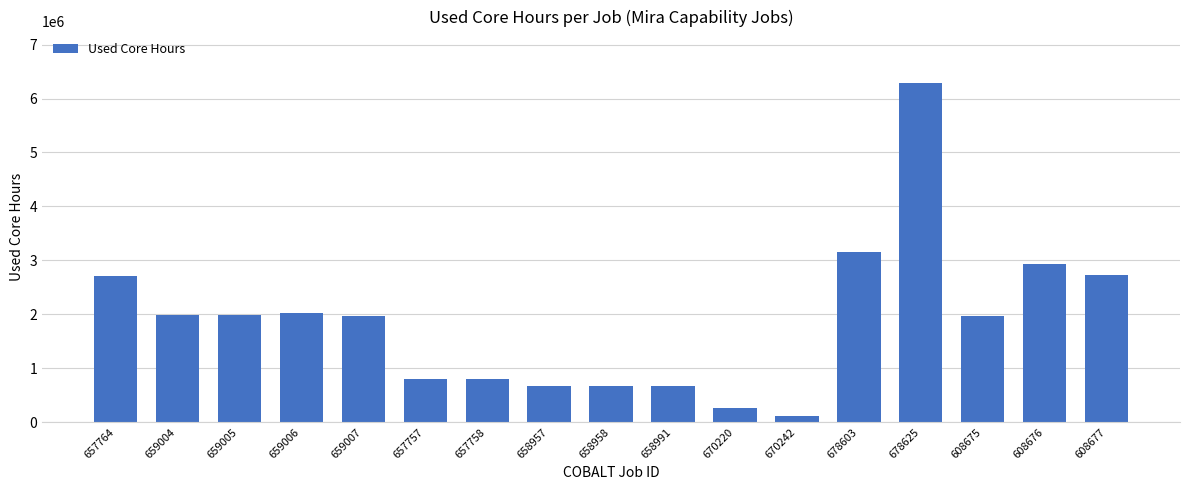

Approximately how many times larger is the value at 659006 compared to 657758?

2.5